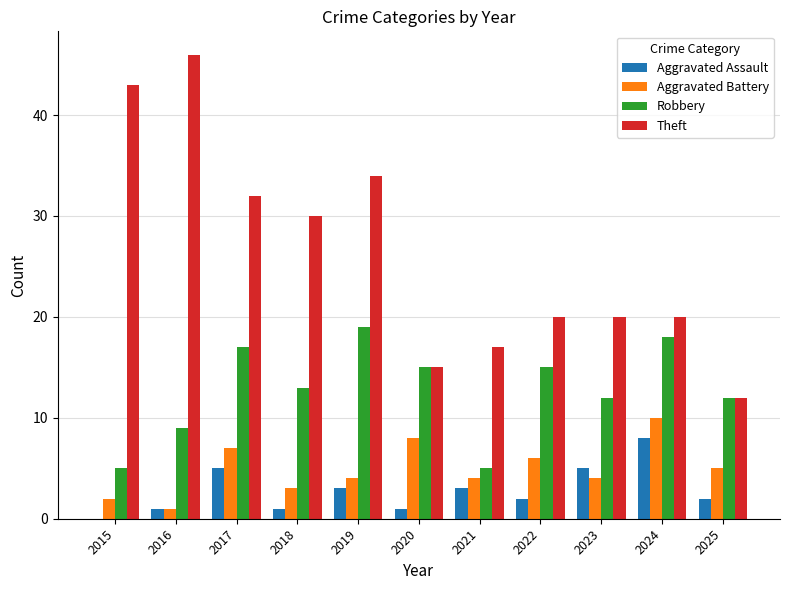

The value of Theft at 2016 is 46. True or false?

True